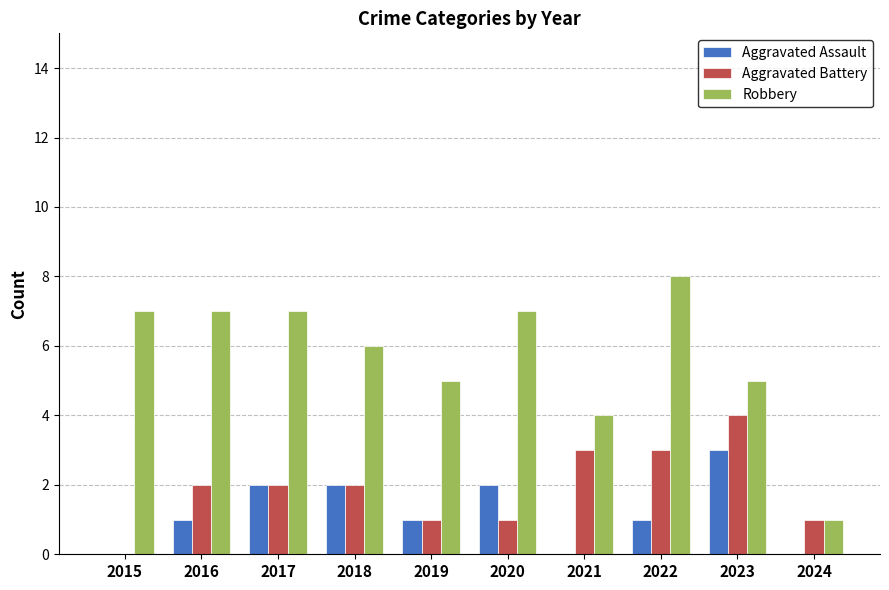

What is the sum of the Aggravated Battery values at 2015 and 2023?

4